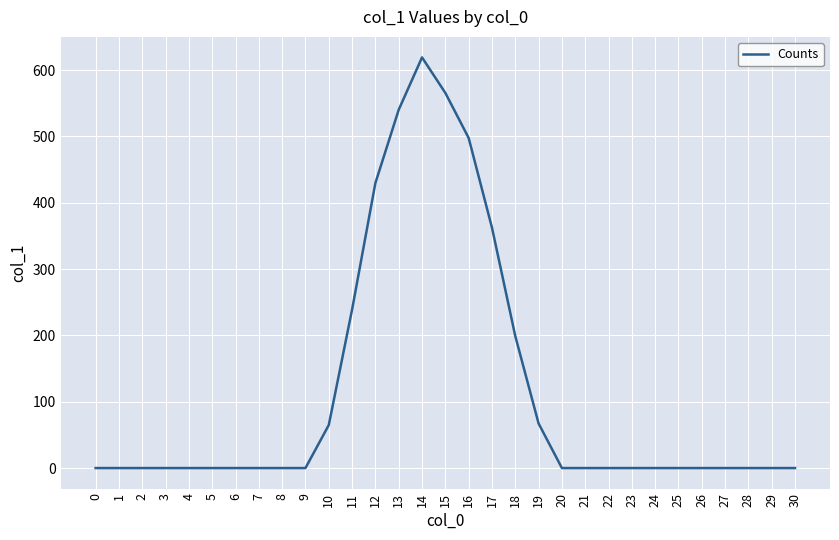

Between 13 and 9, which is larger?

13